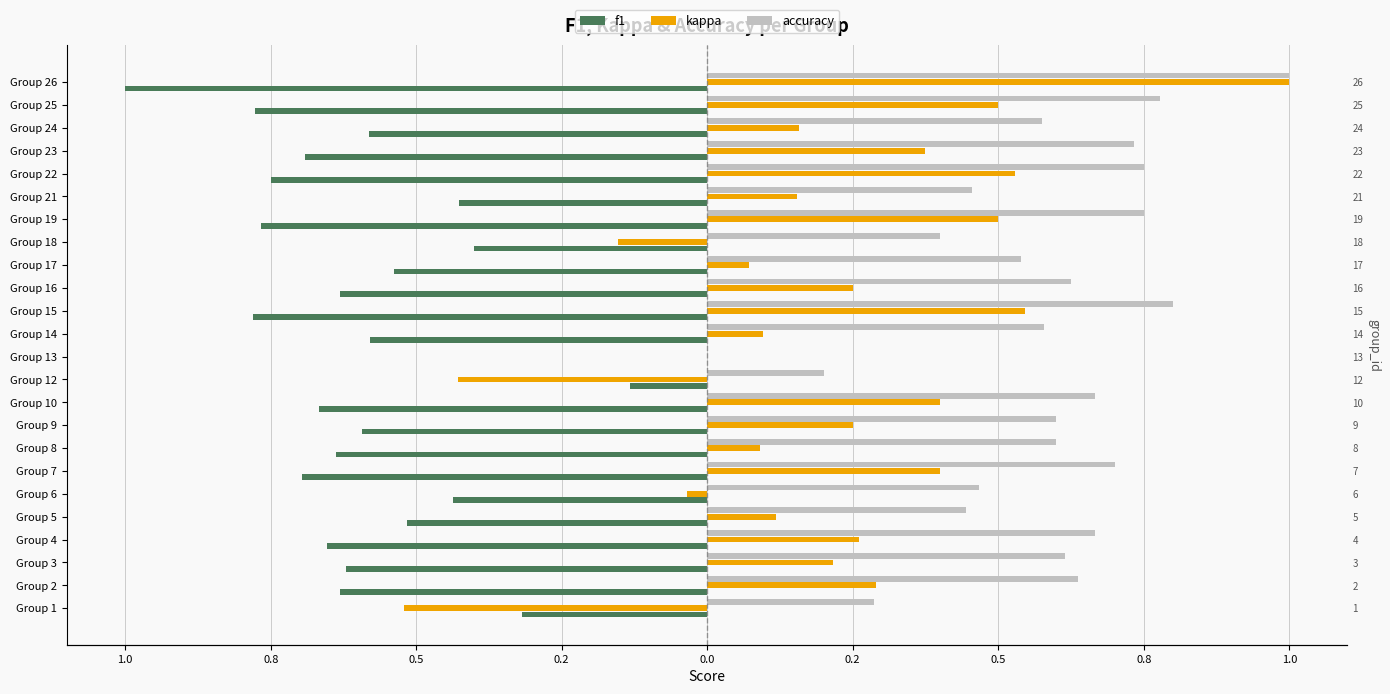

List the series in order of their overall mean, lowest first.

f1, kappa, accuracy